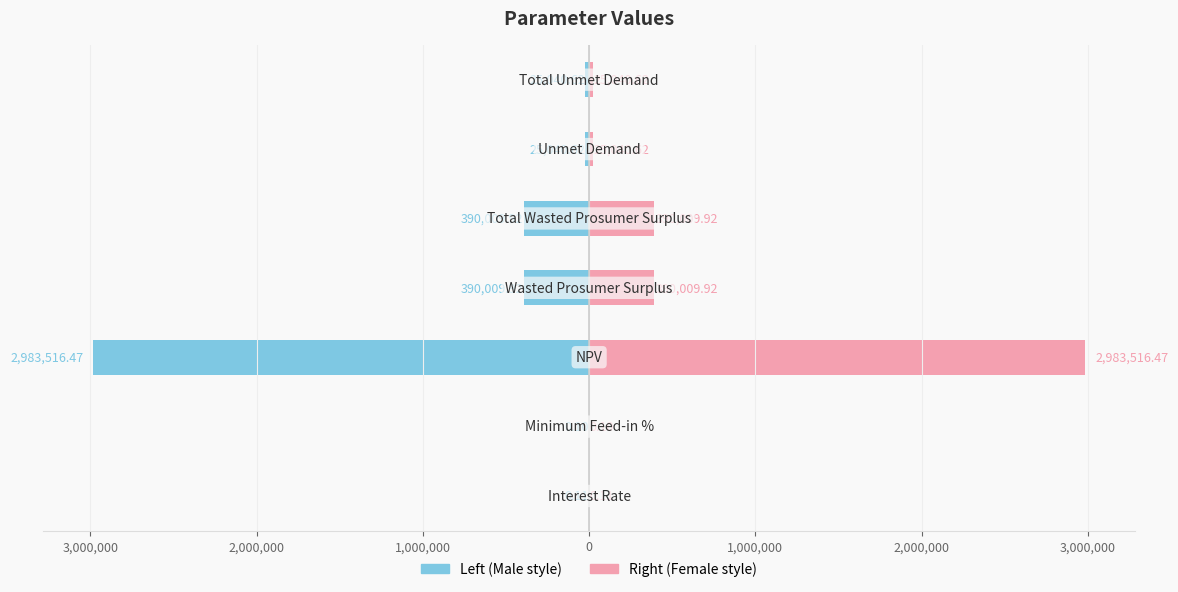

The Values (right) series shows 592055.5 at 0. True or false?

False